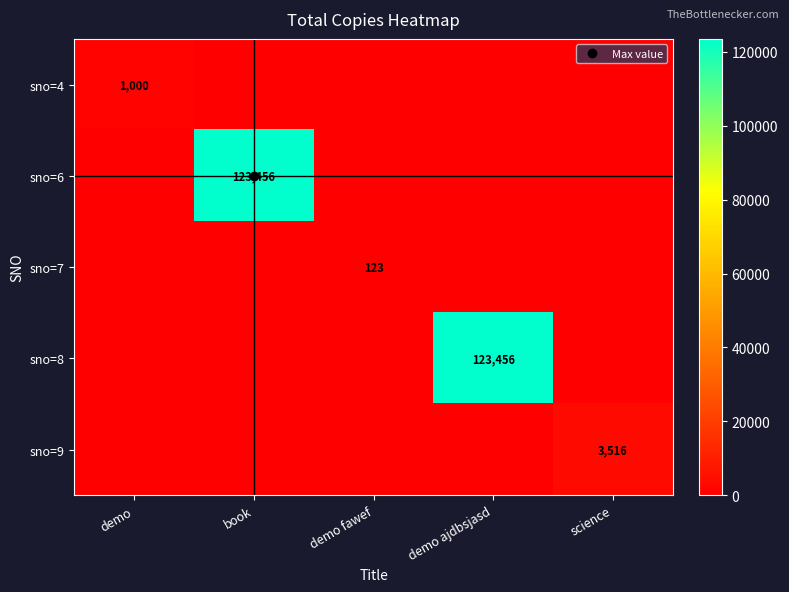

Between book and demo ajdbsjasd, which series saw the biggest shift?

sno=6